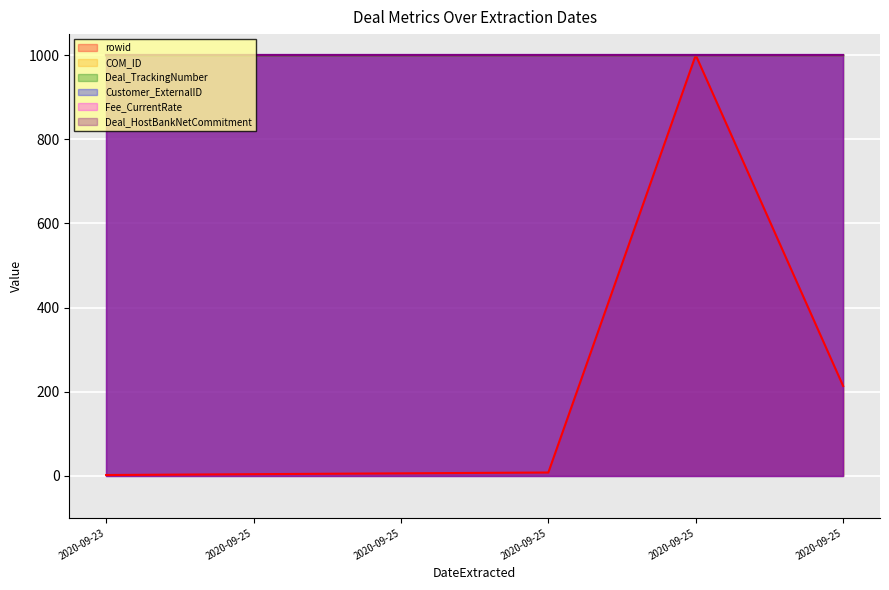

Count the number of categories in the chart.

6